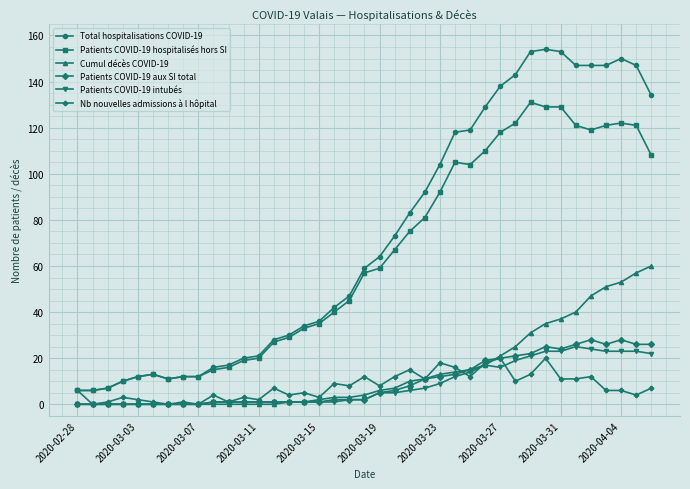

Which series has the largest total across all categories?

Total hospitalisations COVID-19